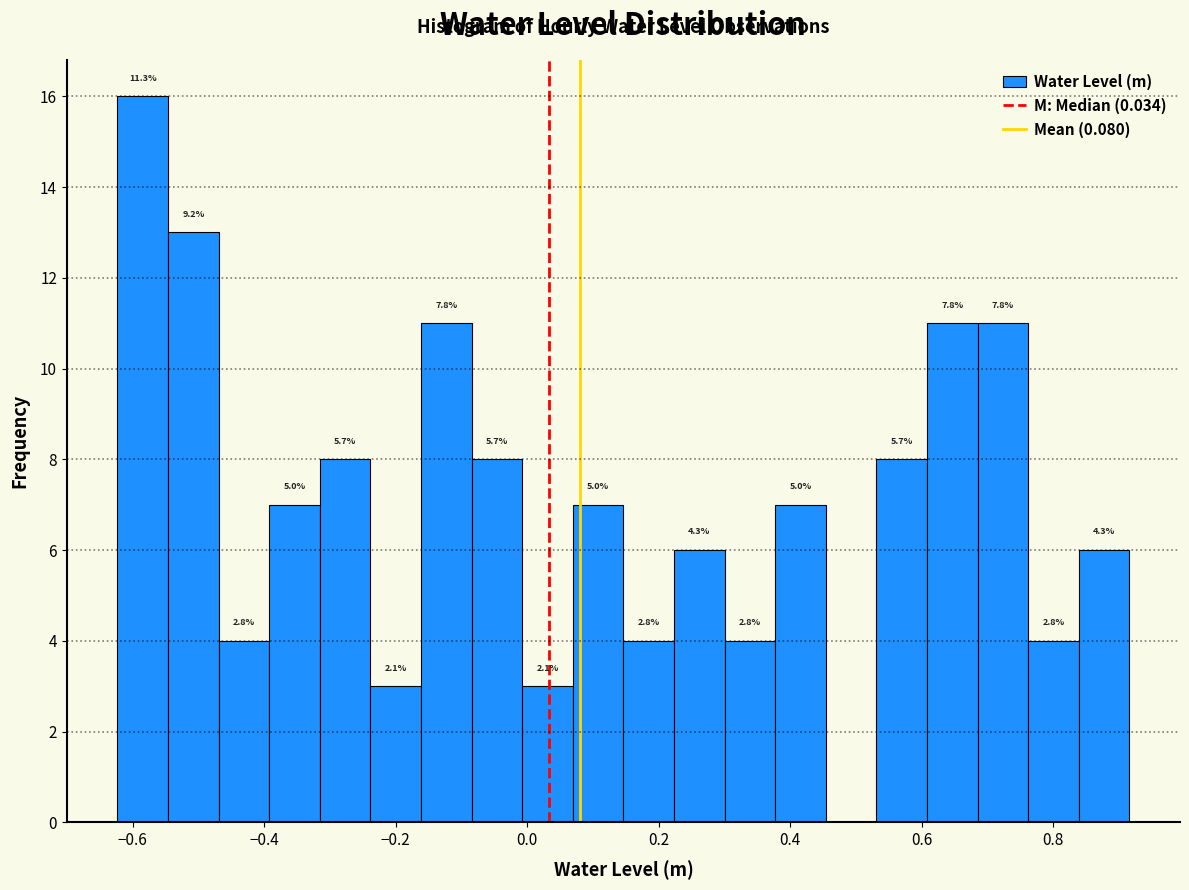

Around what value on the x-axis is the tallest bar? Give the approximate position of its centre, as read against the axis.

-0.58